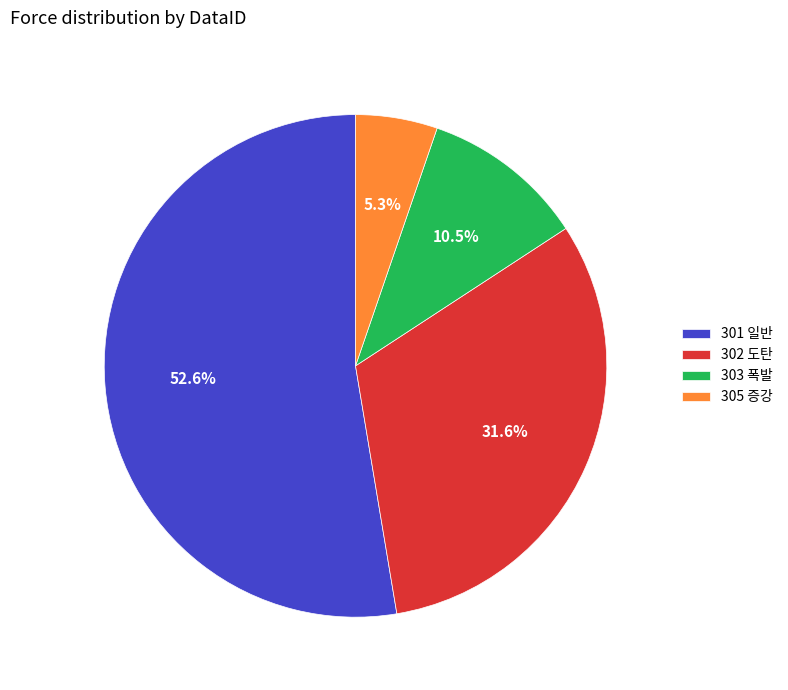

Combined, what portion of the pie is 305 증강 and 303 폭발?

15.8%